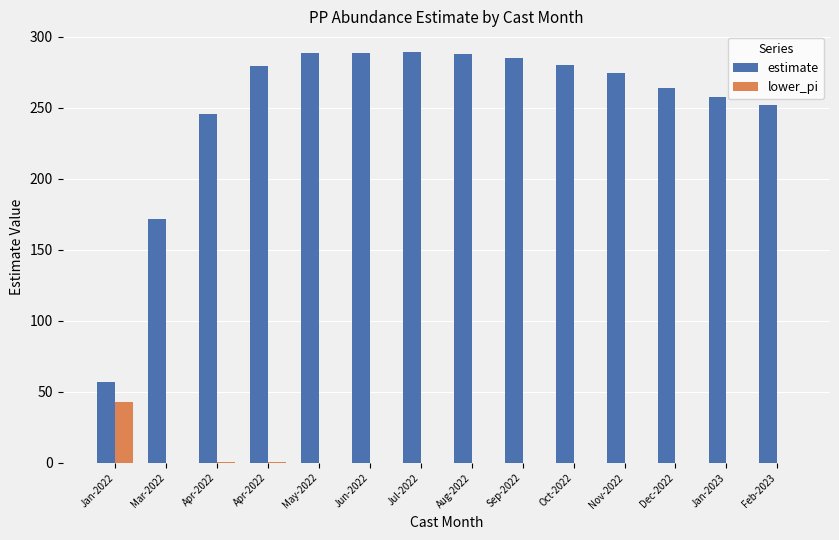

What is the total value across all series at Apr-2022?

246.2